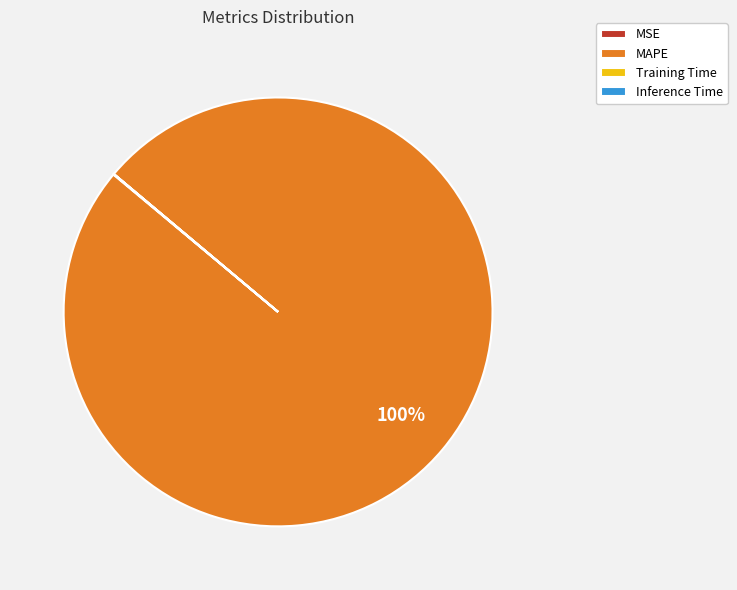

What percentage is the MAPE slice, to the nearest percent?

100%